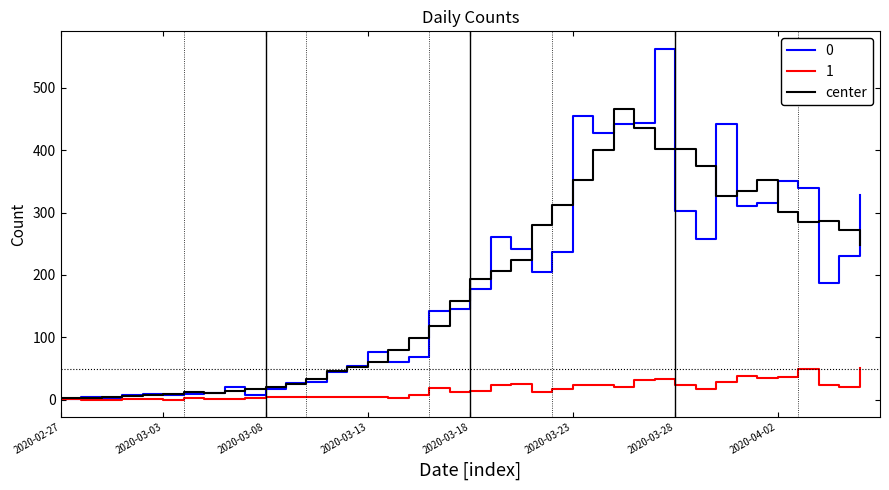

List the series in order of their peak value, highest first.

0, center, 1